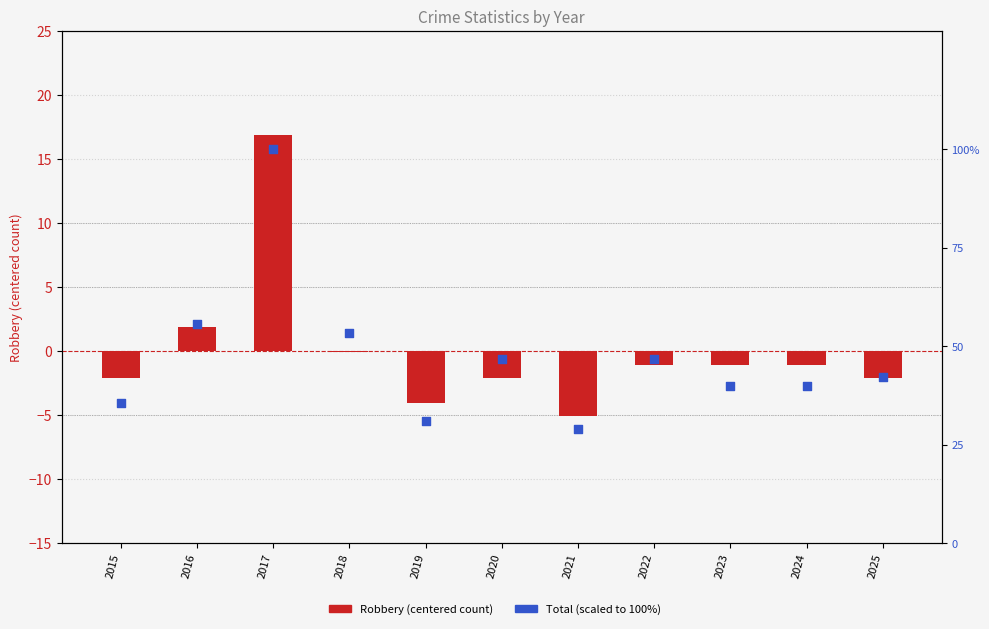

Is the value of Total (scaled %) at 2023 greater than the value of Robbery (centered) at 2021?

Yes